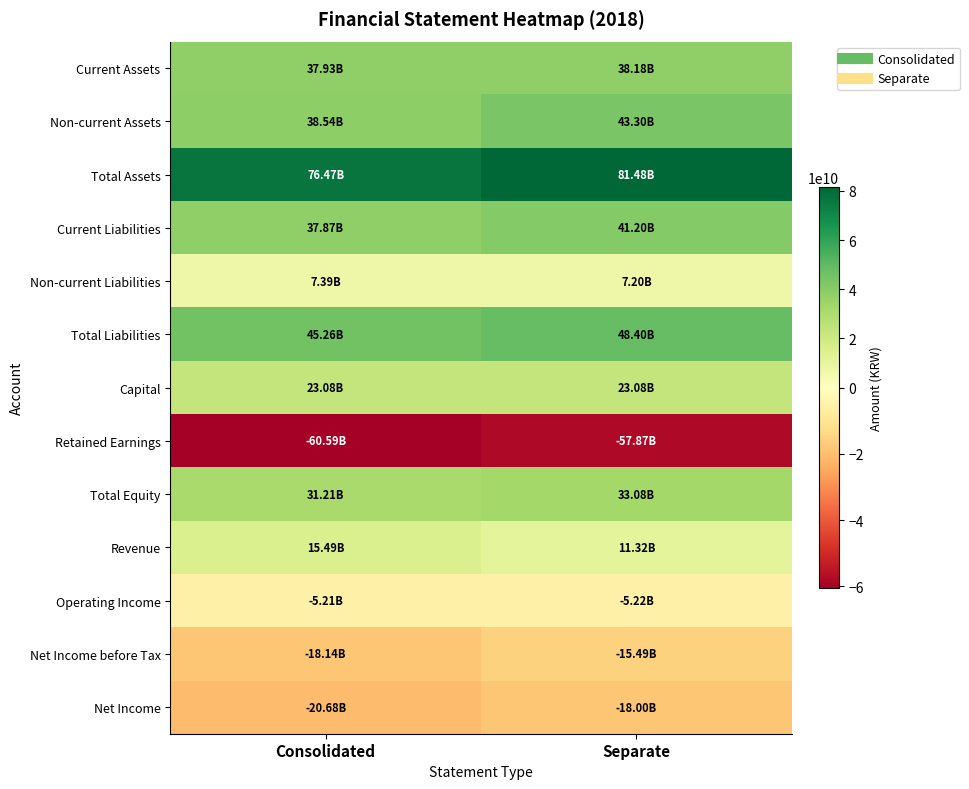

What is the total value across all series at Consolidated?

208631877895